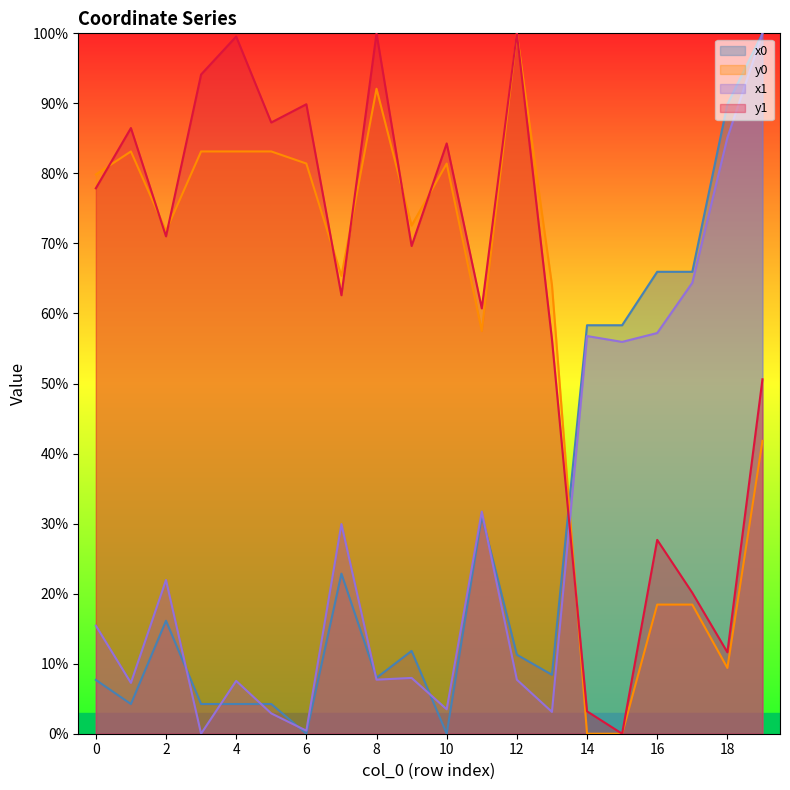

What is the difference between the highest and lowest values at 5?

84.4